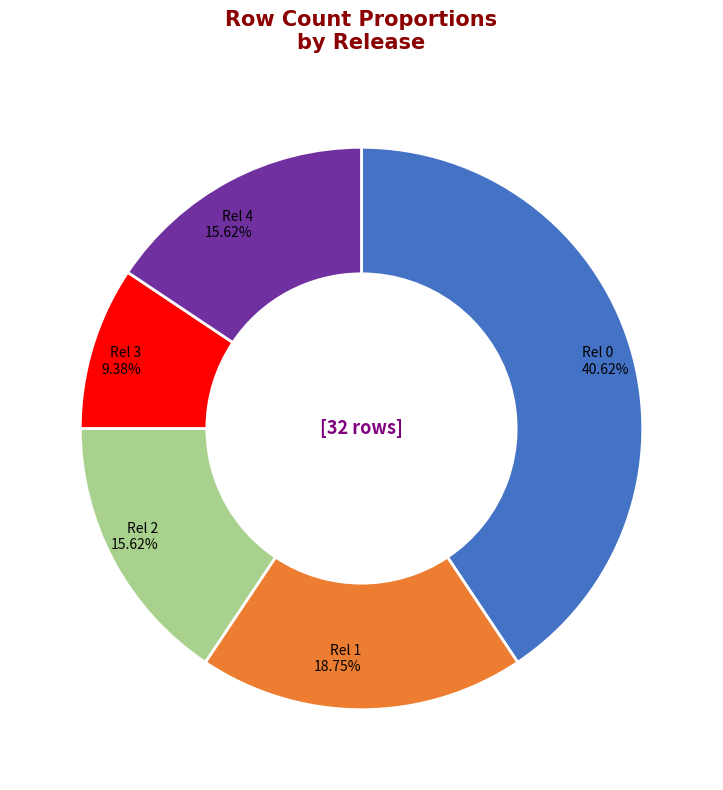

Is there a majority slice in this chart?

No